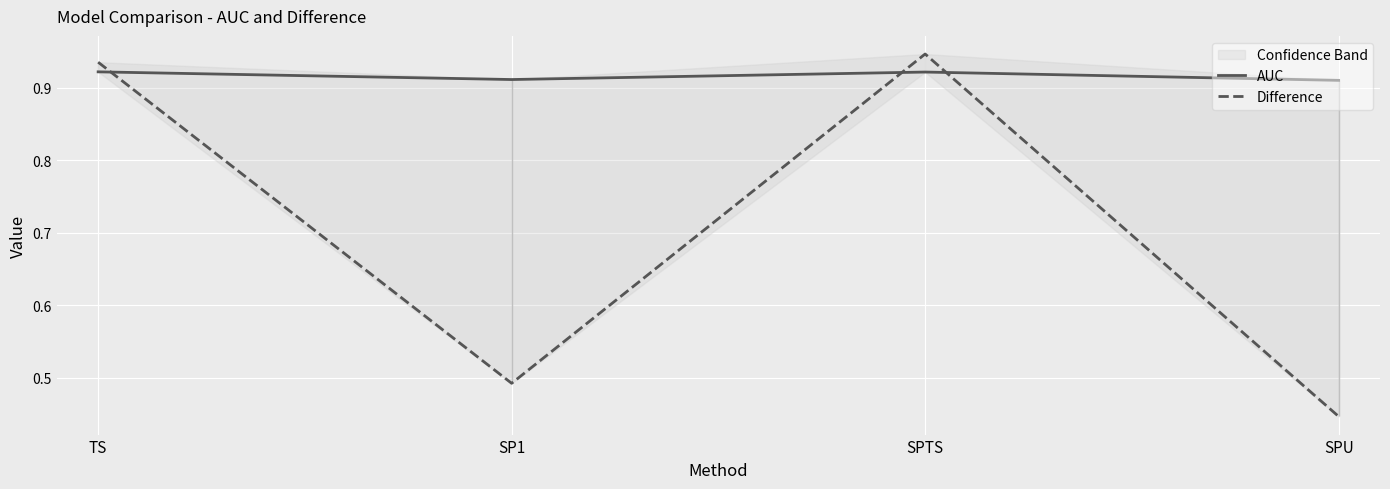

Which has a higher value, SPU or SP1?

SP1